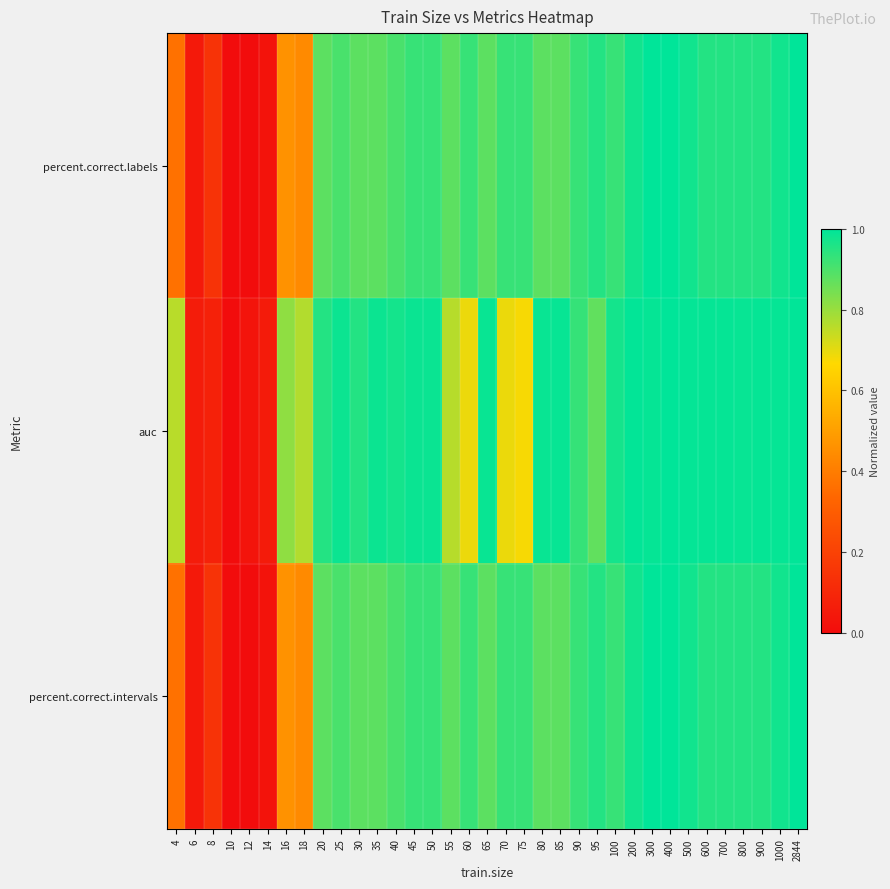

Reading right to left, transcribe all the data shown in this chart.

percent.correct.labels: 2844=1.0	1000=1.0	900=1.0	800=1.0	700=1.0	600=1.0	500=1.0	400=1.0	300=1.0	200=1.0	100=0.9	95=1.0	90=0.9	85=0.9	80=0.9	75=0.9	70=0.9	65=0.9	60=0.9	55=0.9	50=0.9	45=0.9	40=0.9	35=0.9	30=0.9	25=0.9	20=0.9	18=0.4	16=0.5	14=0.0	12=0.0	10=0.0	8=0.1	6=0.0	4=0.4
auc: 2844=1.0	1000=1.0	900=1.0	800=1.0	700=1.0	600=1.0	500=1.0	400=1.0	300=1.0	200=1.0	100=1.0	95=0.9	90=0.9	85=1.0	80=1.0	75=0.7	70=0.7	65=1.0	60=0.7	55=0.8	50=1.0	45=1.0	40=1.0	35=1.0	30=1.0	25=1.0	20=1.0	18=0.8	16=0.8	14=0.1	12=0.0	10=0.0	8=0.1	6=0.1	4=0.8
percent.correct.intervals: 2844=1.0	1000=1.0	900=1.0	800=1.0	700=1.0	600=1.0	500=1.0	400=1.0	300=1.0	200=1.0	100=0.9	95=1.0	90=0.9	85=0.9	80=0.9	75=0.9	70=0.9	65=0.9	60=0.9	55=0.9	50=0.9	45=0.9	40=0.9	35=0.9	30=0.9	25=0.9	20=0.9	18=0.4	16=0.5	14=0.0	12=0.0	10=0.0	8=0.1	6=0.0	4=0.4